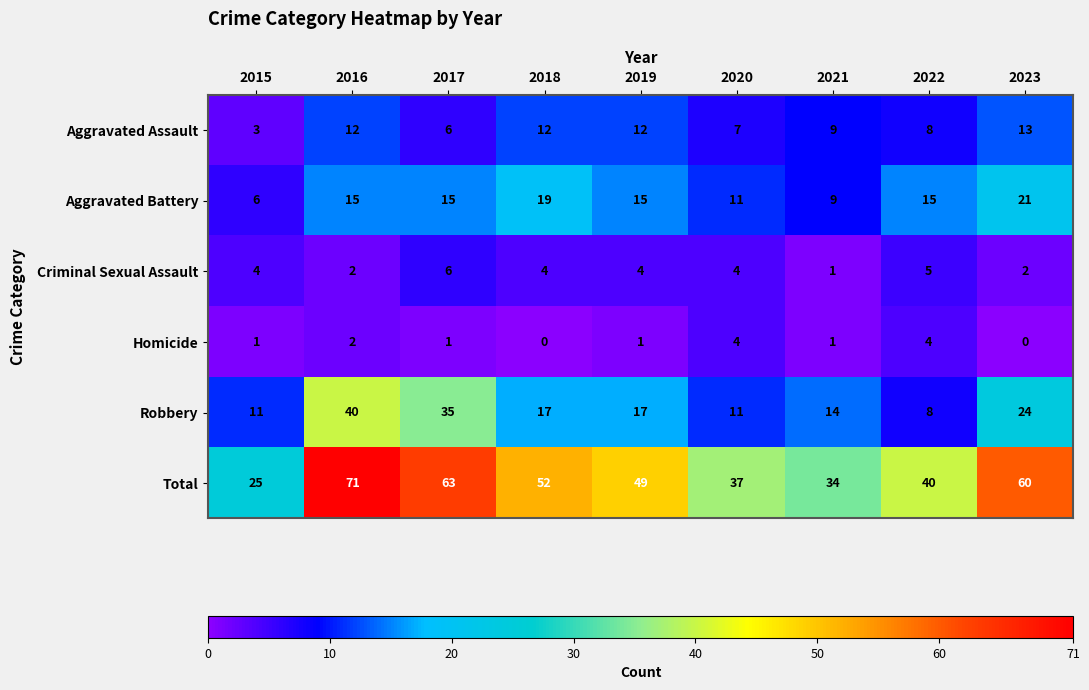

Where is Homicide nearest to the value 2?

2016